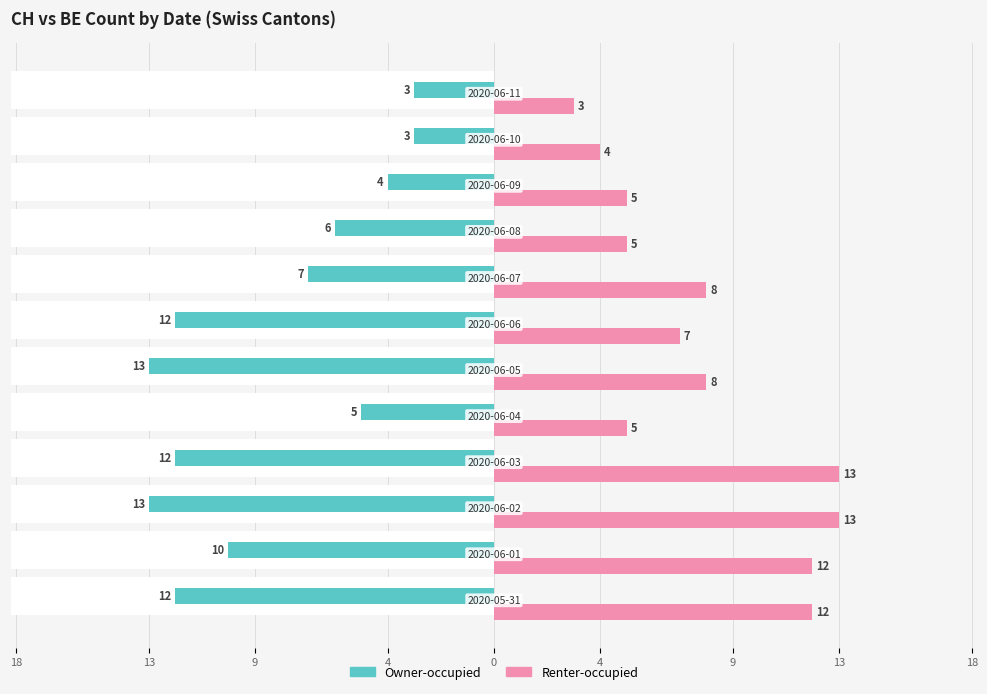

How many distinct data groups are displayed?

2